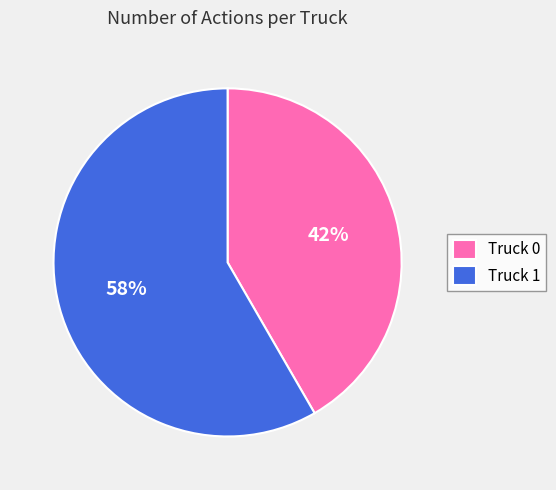

Do Truck 1 and Truck 0 together represent more than half of the pie?

Yes